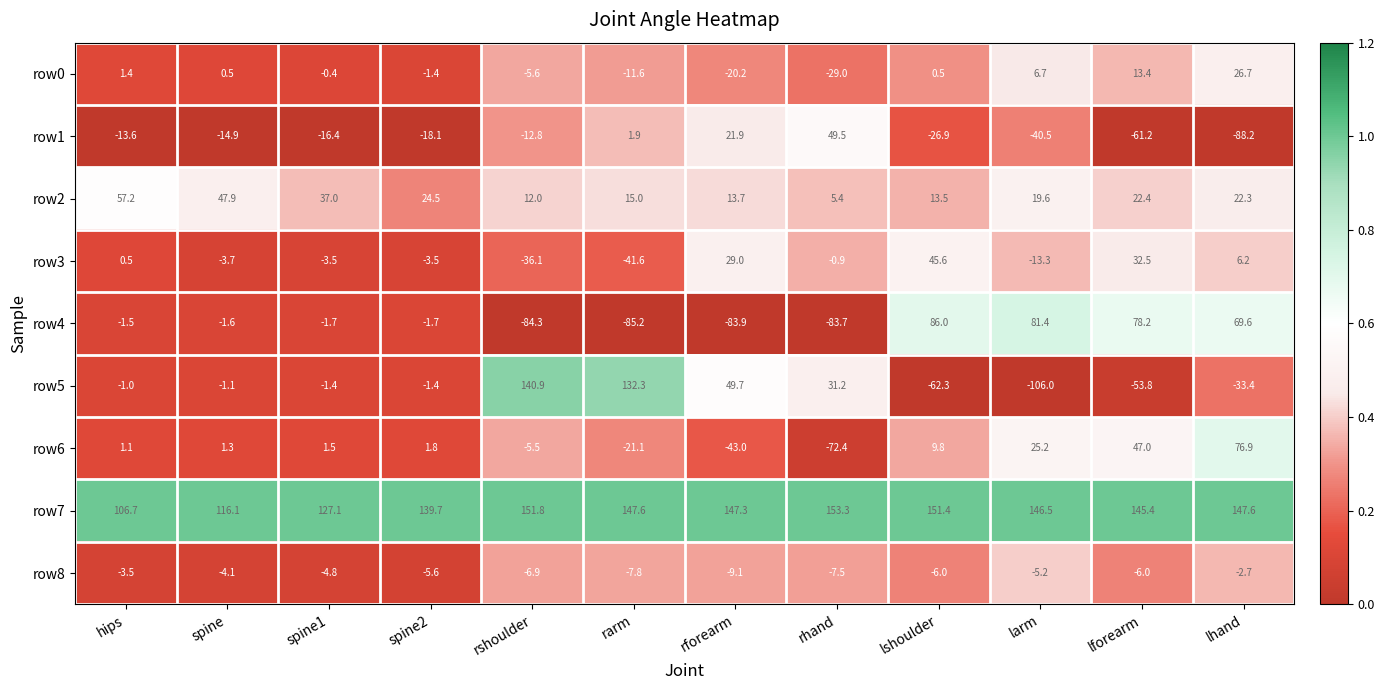

What is the difference between the second highest and minimum values in the row6 series?

119.4